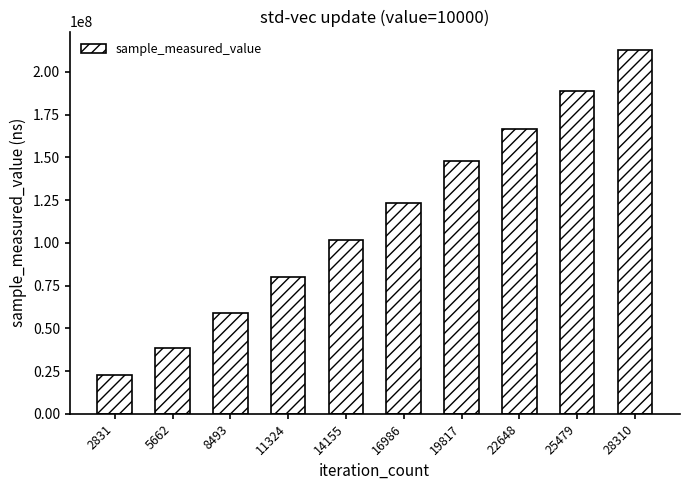

What is the change in value from 11324 to 25479?

+108910295